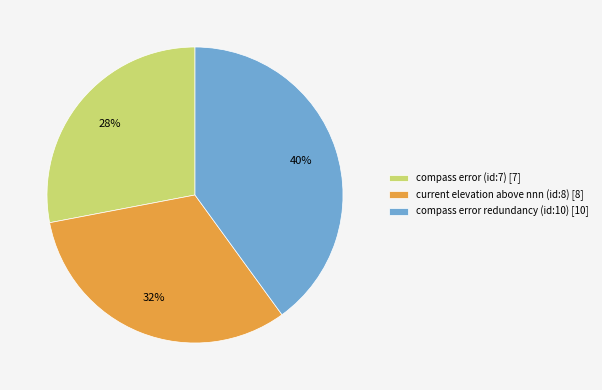

Does current elevation above nnn (id:8) account for over 50% of the chart?

No